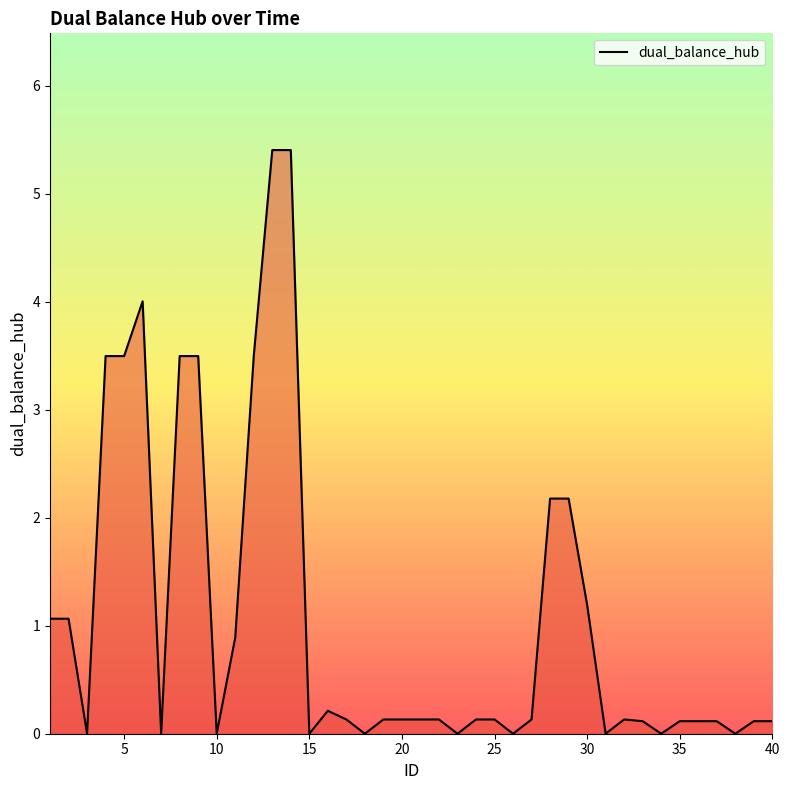

What is the difference between the maximum and minimum values?

5.4